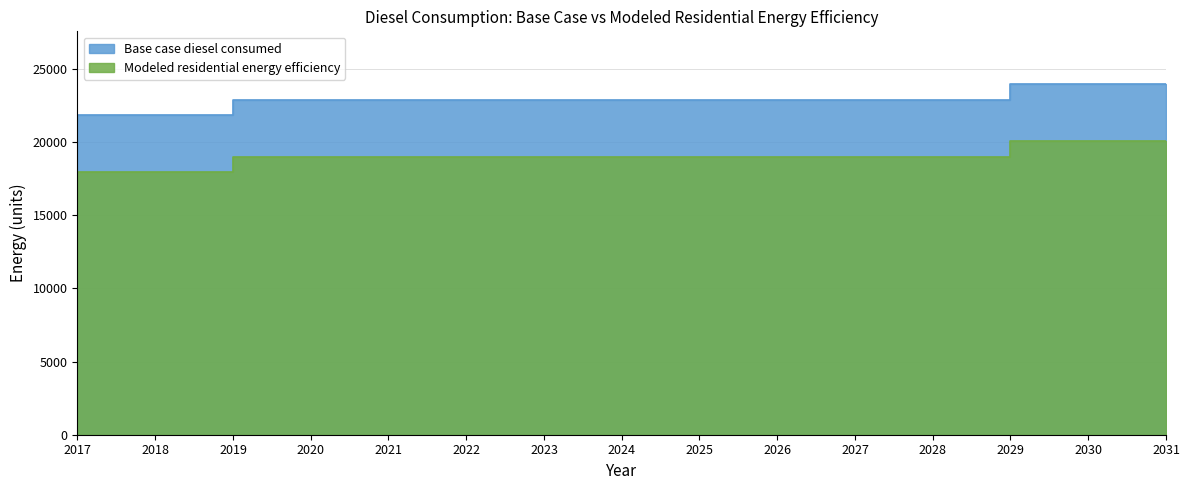

How many distinct data groups are displayed?

2